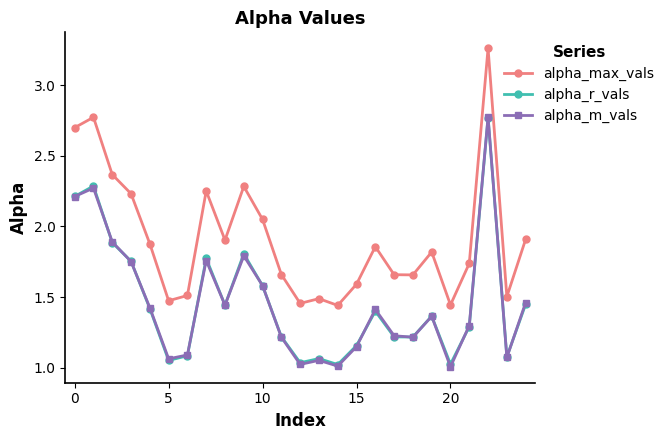

Which series has the largest range (max minus min)?

alpha_max_vals